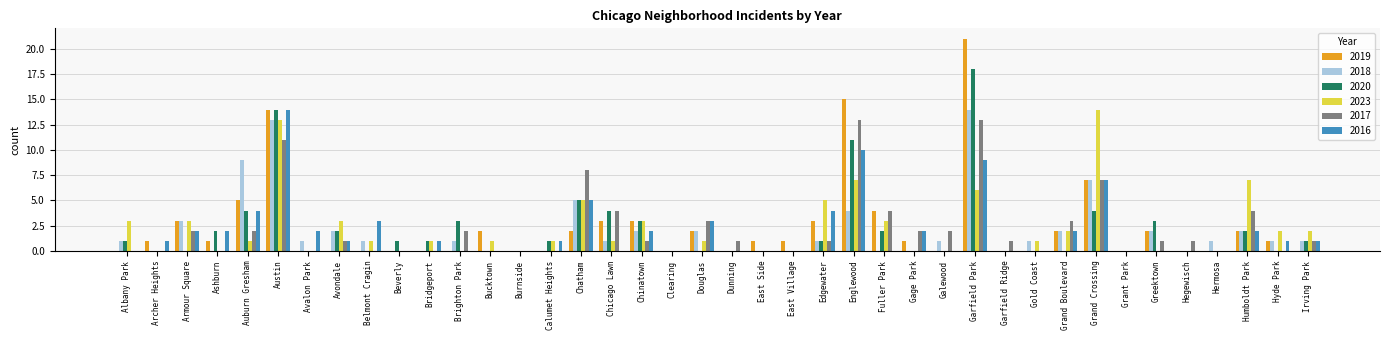

True or false: 2020 has a value of 0 at Clearing.

True